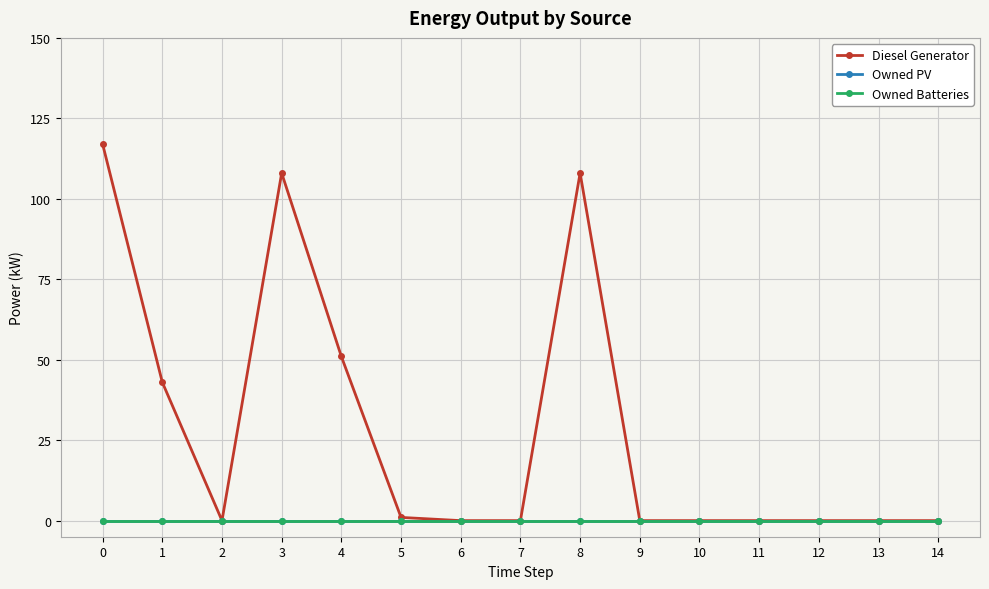

Is this an area chart (filled region under the line)?

No